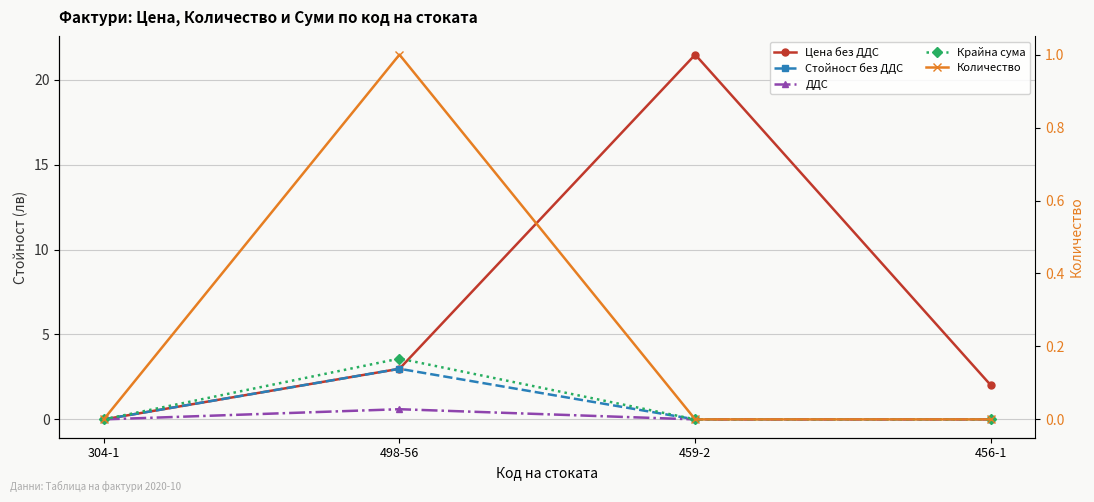

What is the label of the 1st point from the right?

456-1